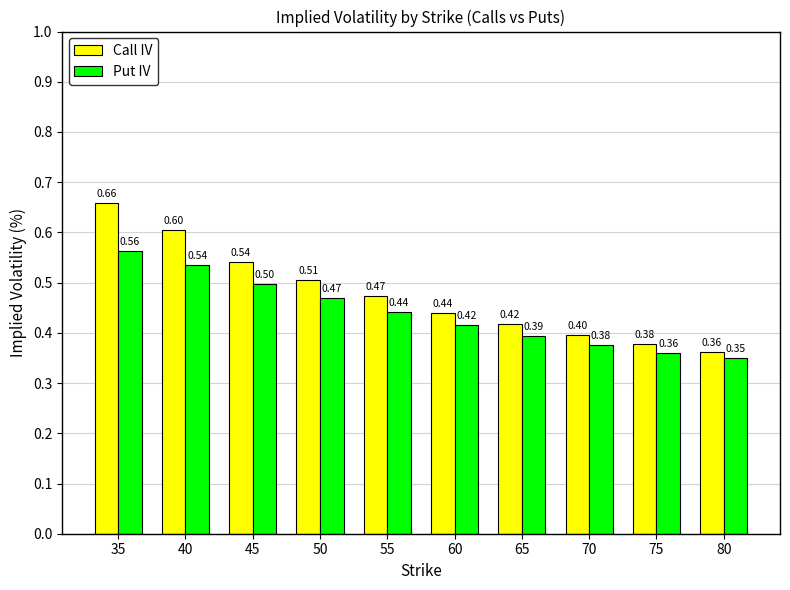

What is the sum of the Call IV values at 75 and 45?

0.9